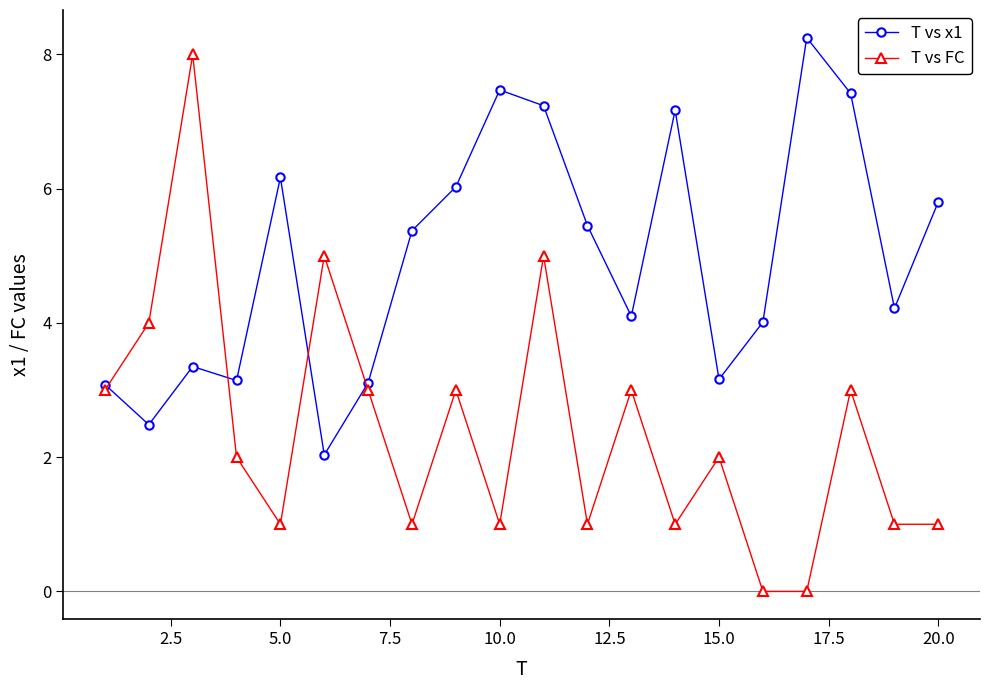

What is the lowest value of the T vs x1 series?

2.0